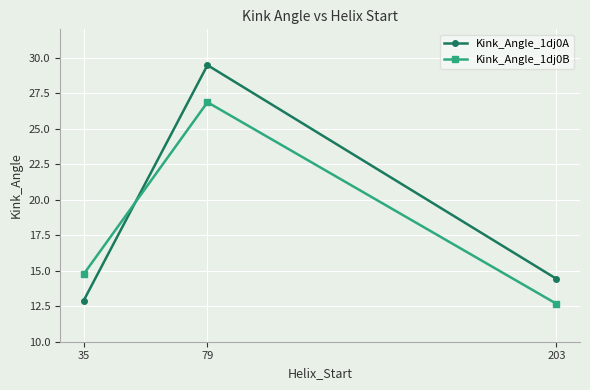

What is the lowest value of the Kink_Angle_1dj0B series?

12.7